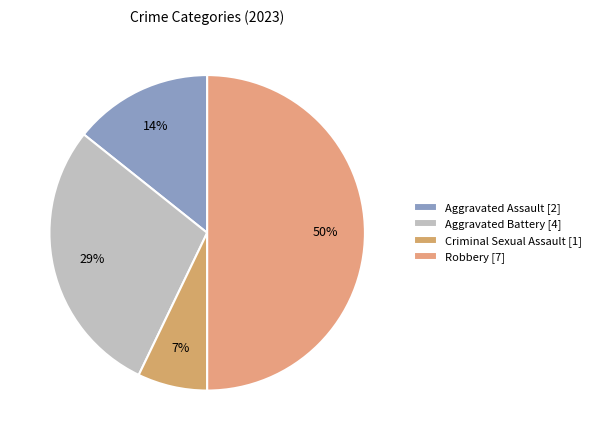

Is the sum of Aggravated Battery and Aggravated Assault greater than half?

No